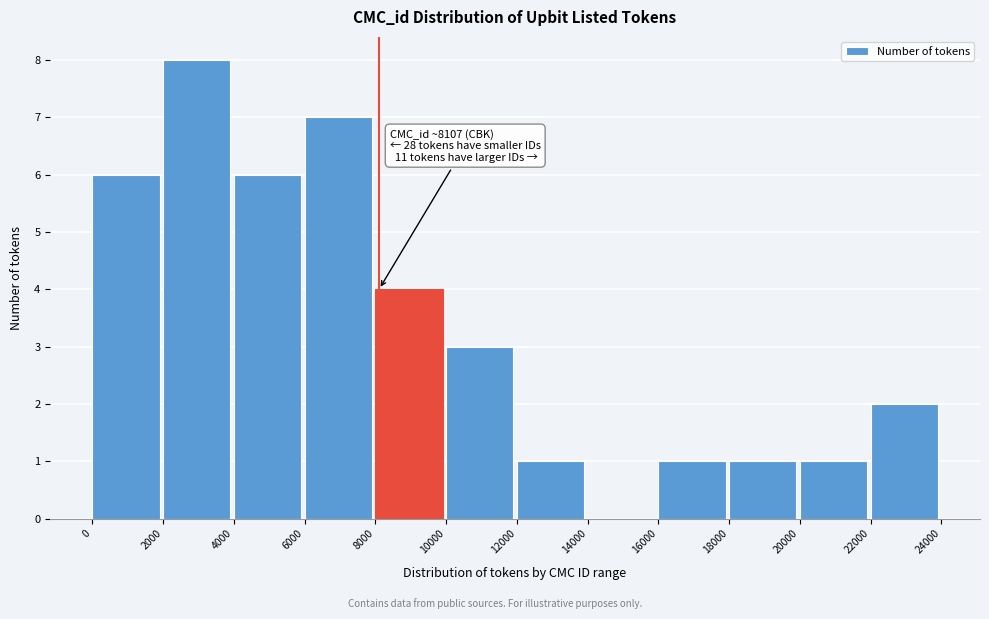

Over which range of the x-axis is the bar tallest?

2000 to 4000